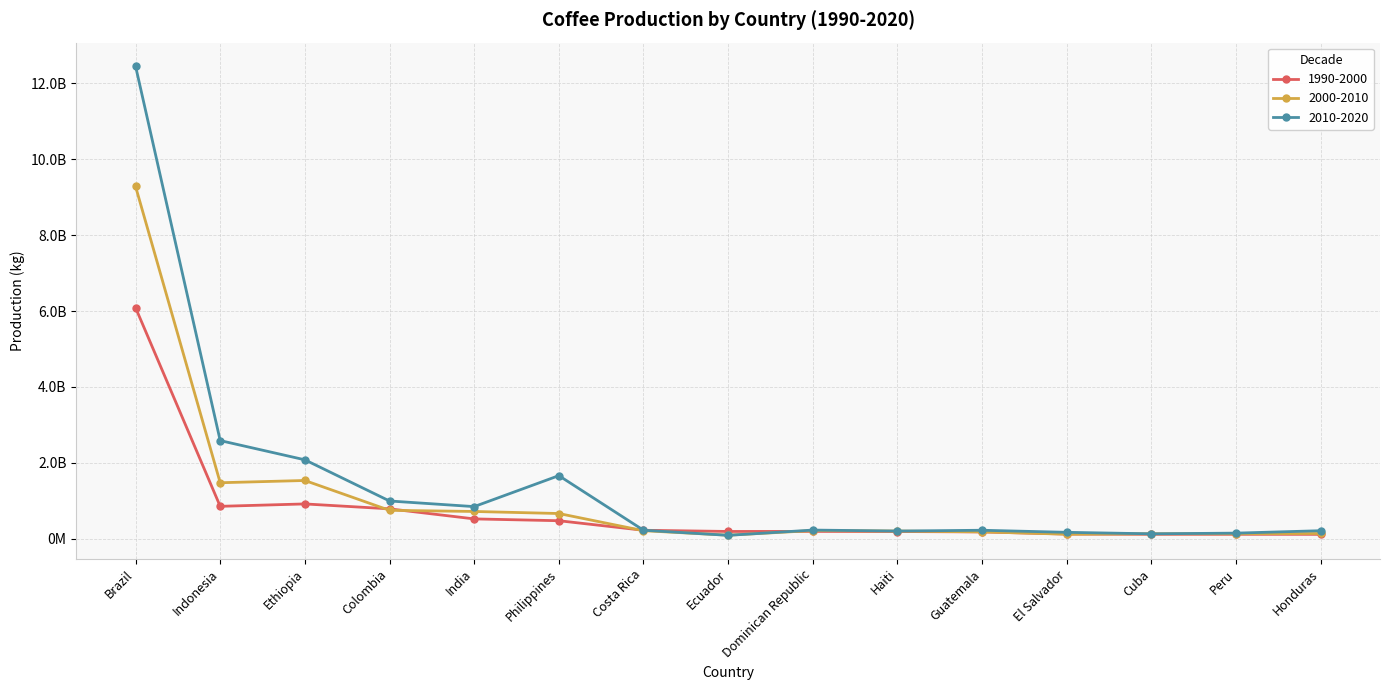

What is the difference between the highest and lowest values at Brazil?

6361800000